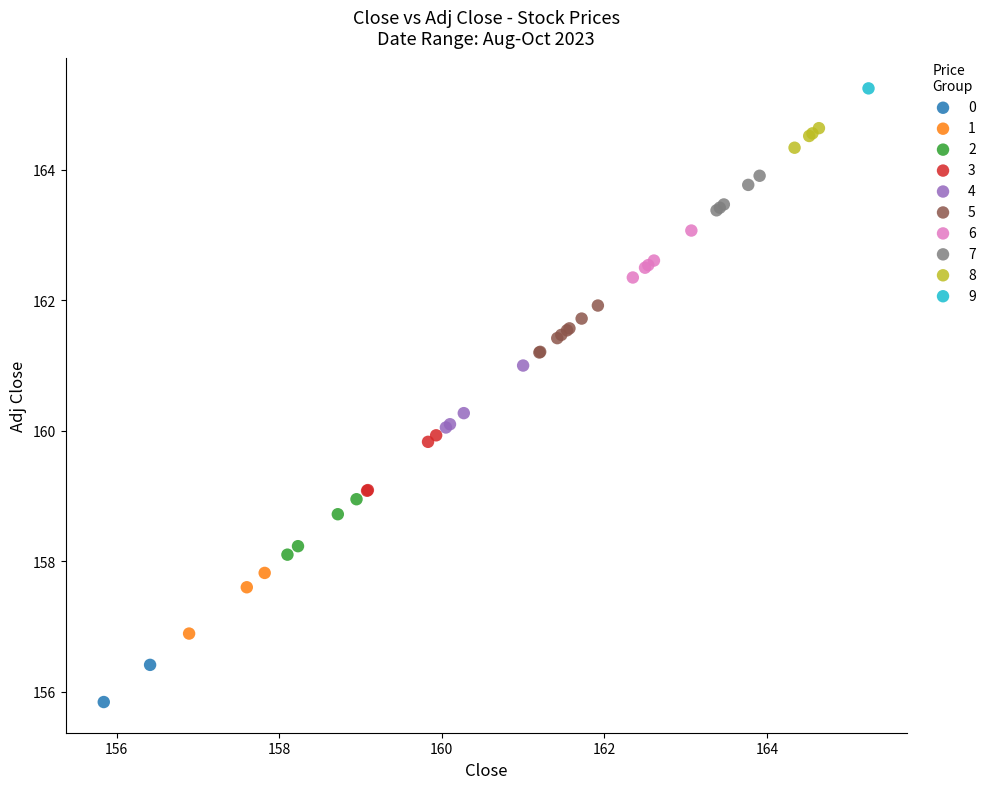

Which series reaches the minimum Y coordinate?

0